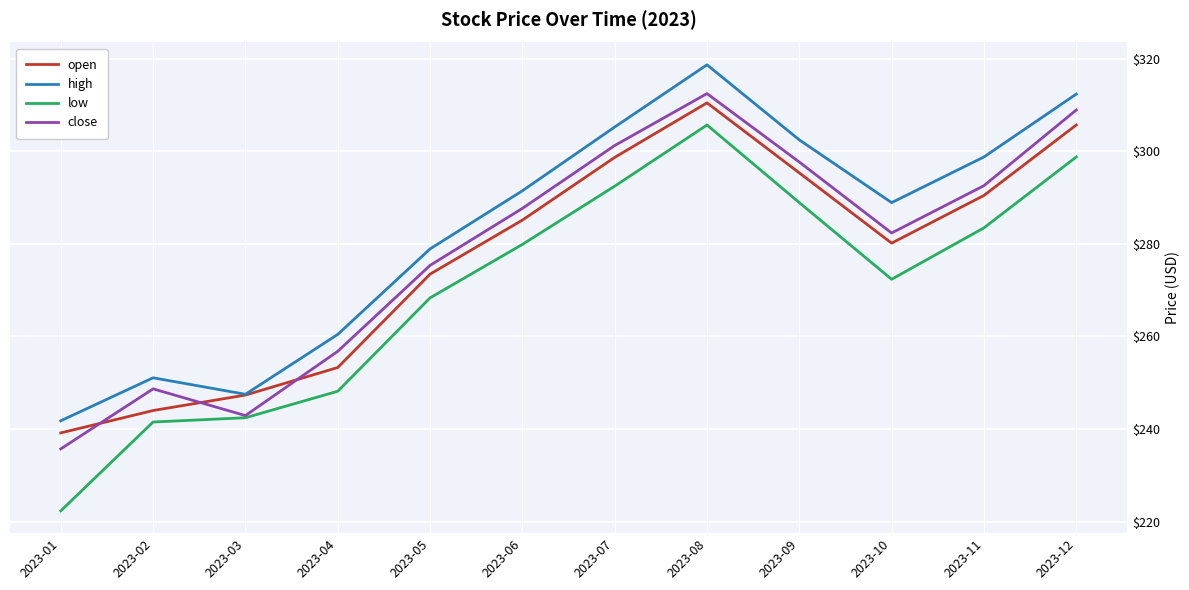

What is the difference between the second highest and minimum values in the close series?

73.2